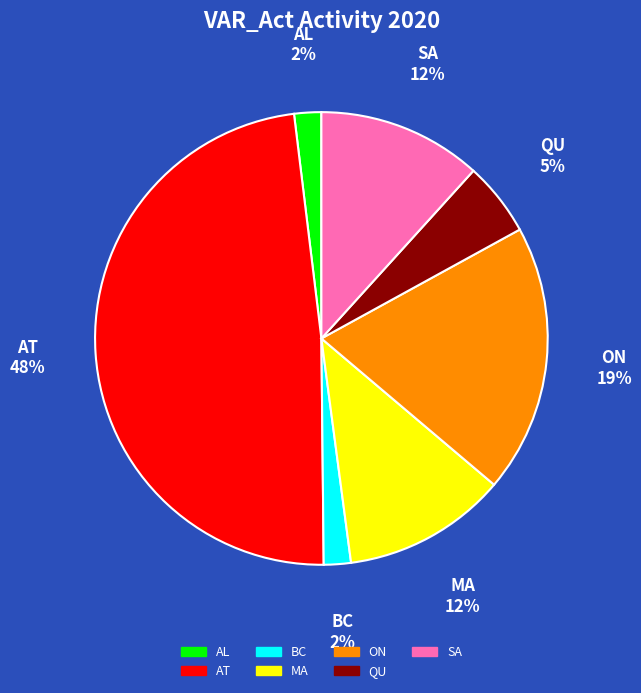

Combined, do SA and ON account for over 50%?

No